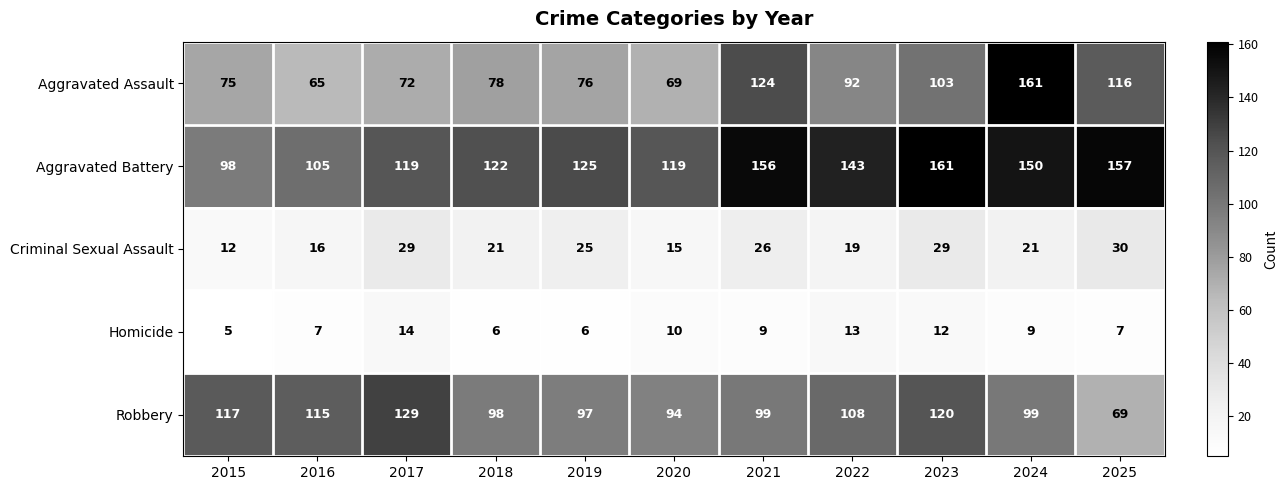

Count the number of categories in the chart.

11